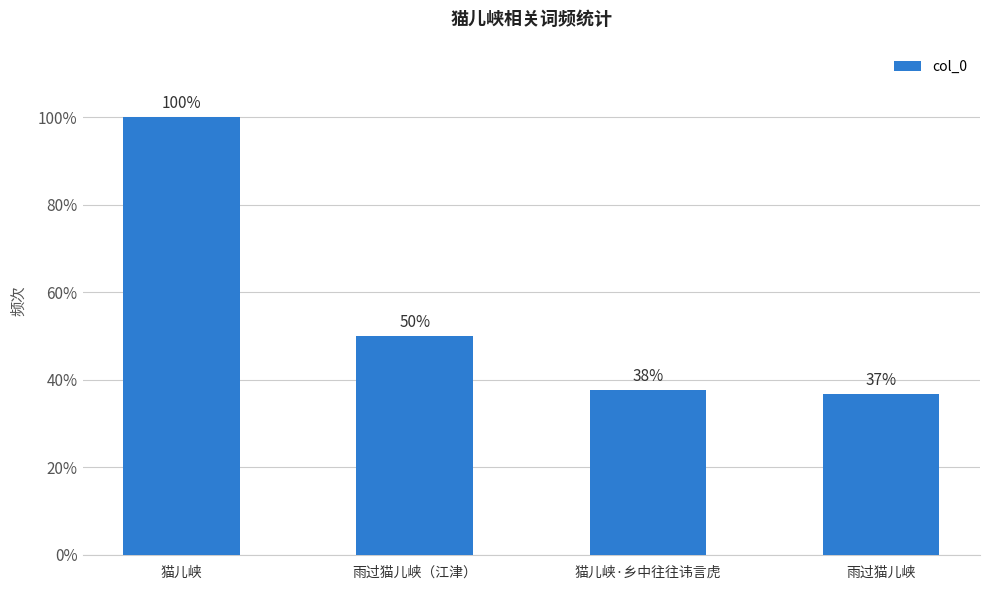

Are the bars horizontal?

No